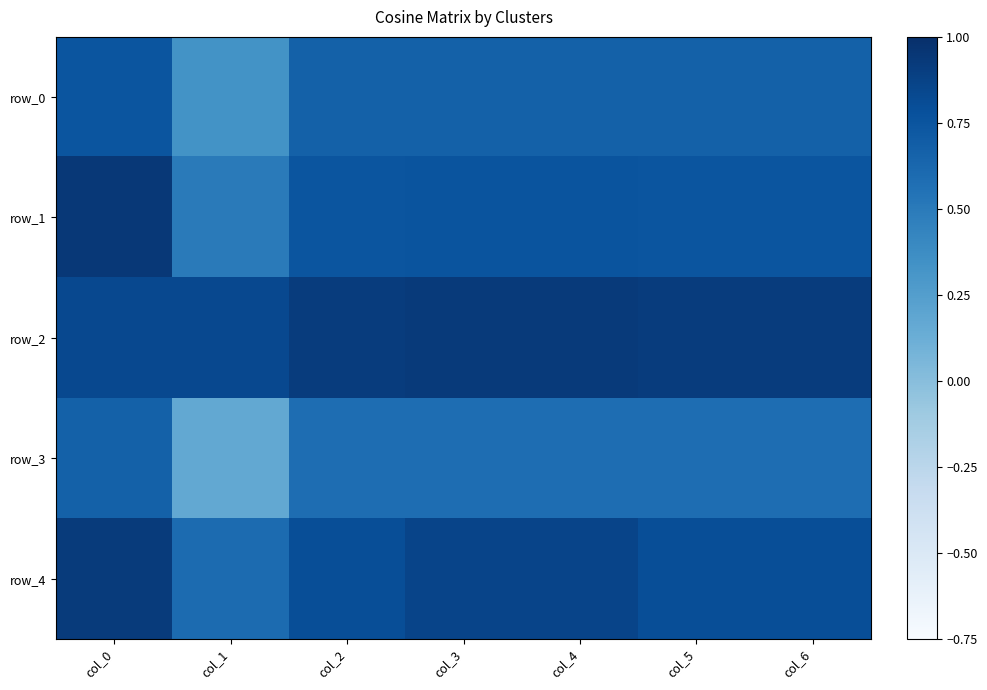

Reading right to left, extract all data points from this chart.

row_0: 0.7	0.7	0.7	0.7	0.7	0.3	0.8
row_1: 0.8	0.8	0.8	0.8	0.8	0.5	0.9
row_2: 0.9	0.9	0.9	0.9	0.9	0.8	0.8
row_3: 0.6	0.6	0.6	0.6	0.6	0.2	0.7
row_4: 0.8	0.8	0.9	0.9	0.8	0.6	0.9